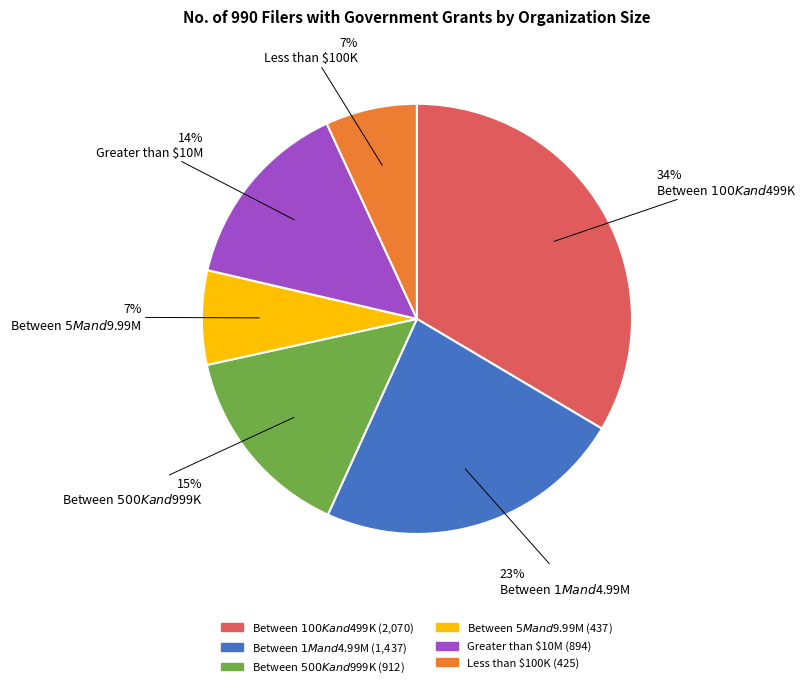

Which has a higher value, Between $100K and $499K or Between $1M and $4.99M?

Between $100K and $499K